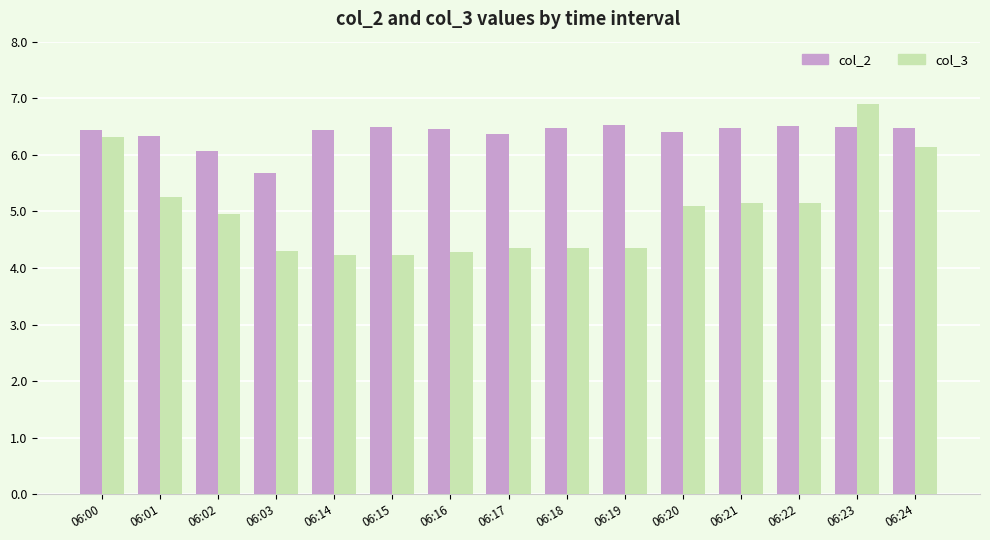

What is the total value across all series at 06:22?

11.7